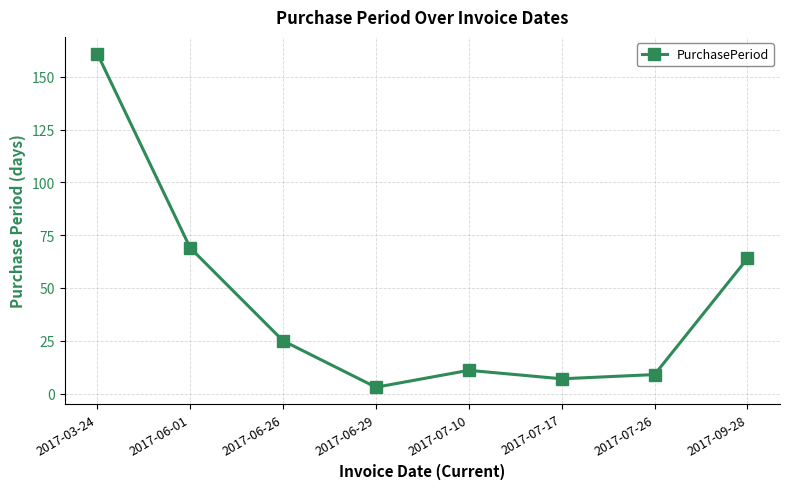

List the labels in order of value, largest first.

2017-03-24, 2017-06-01, 2017-09-28, 2017-06-26, 2017-07-10, 2017-07-26, 2017-07-17, 2017-06-29